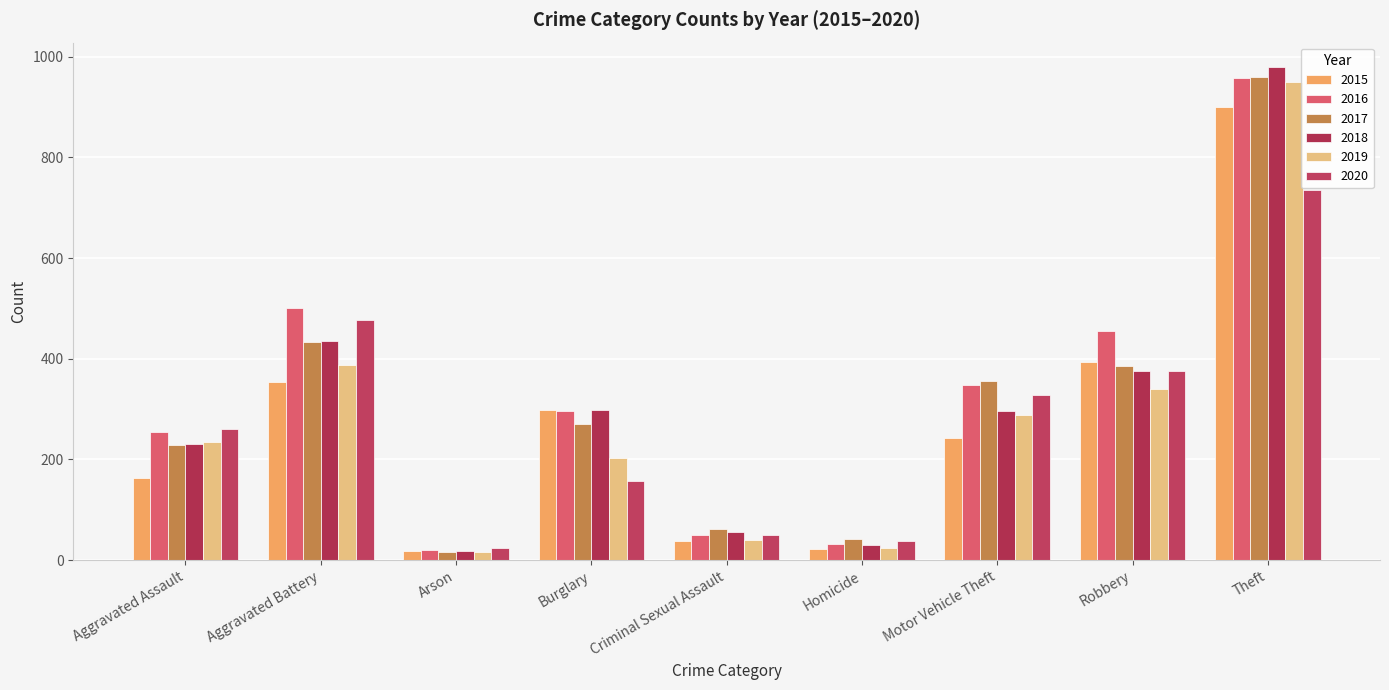

At which category is the sum across all series the highest?

Theft